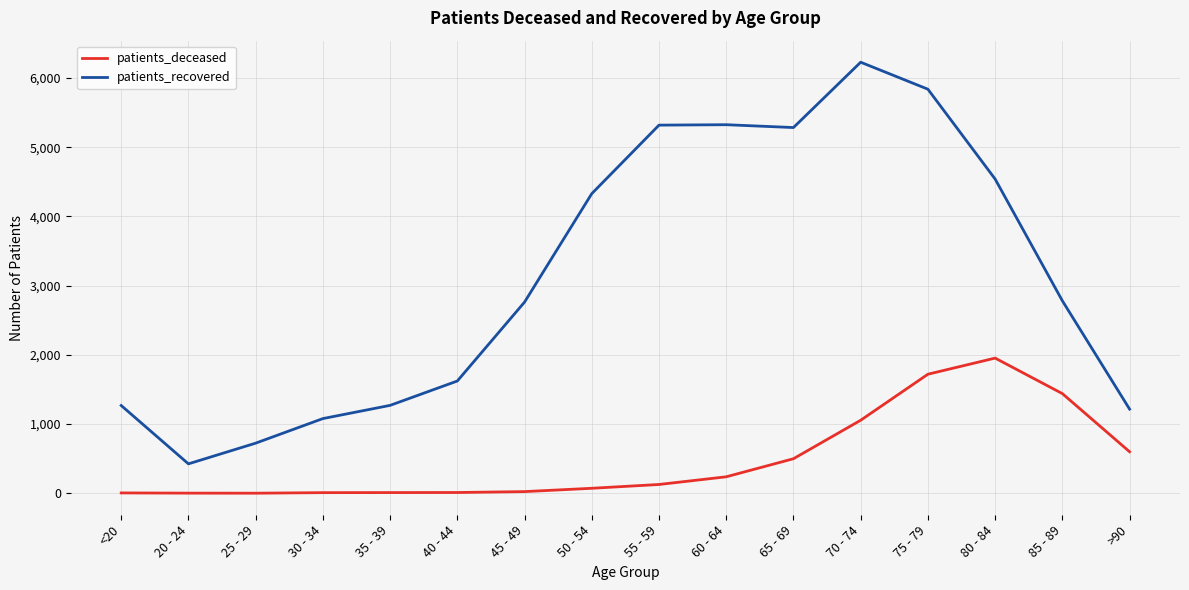

The value of patients_recovered at <20 is 1269. True or false?

True